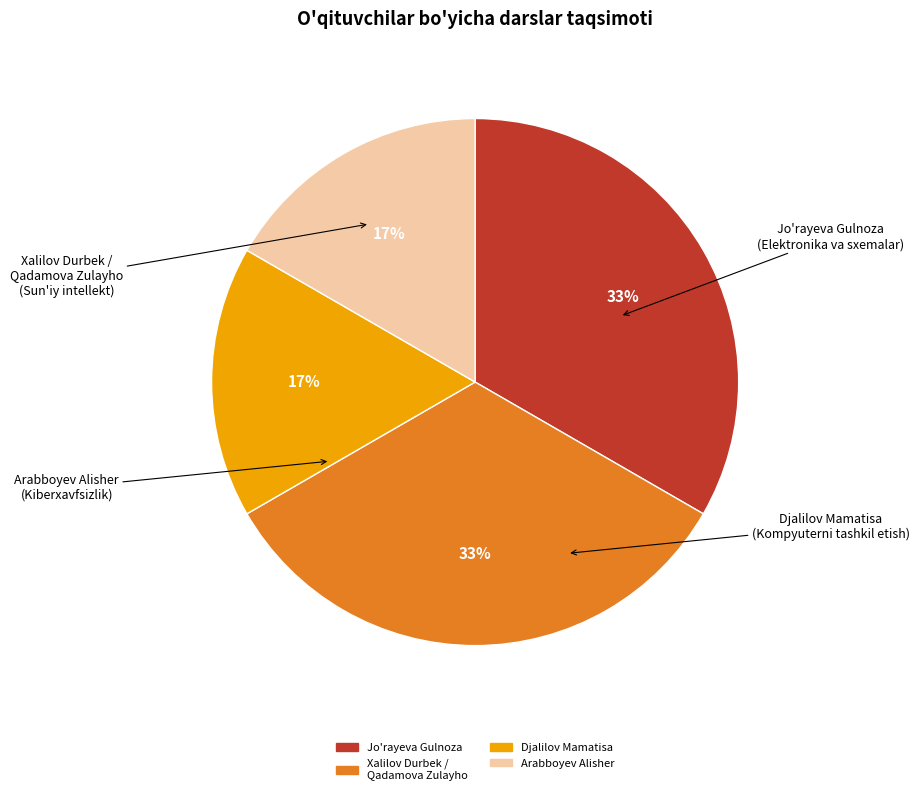

How many slices are in this pie chart?

4